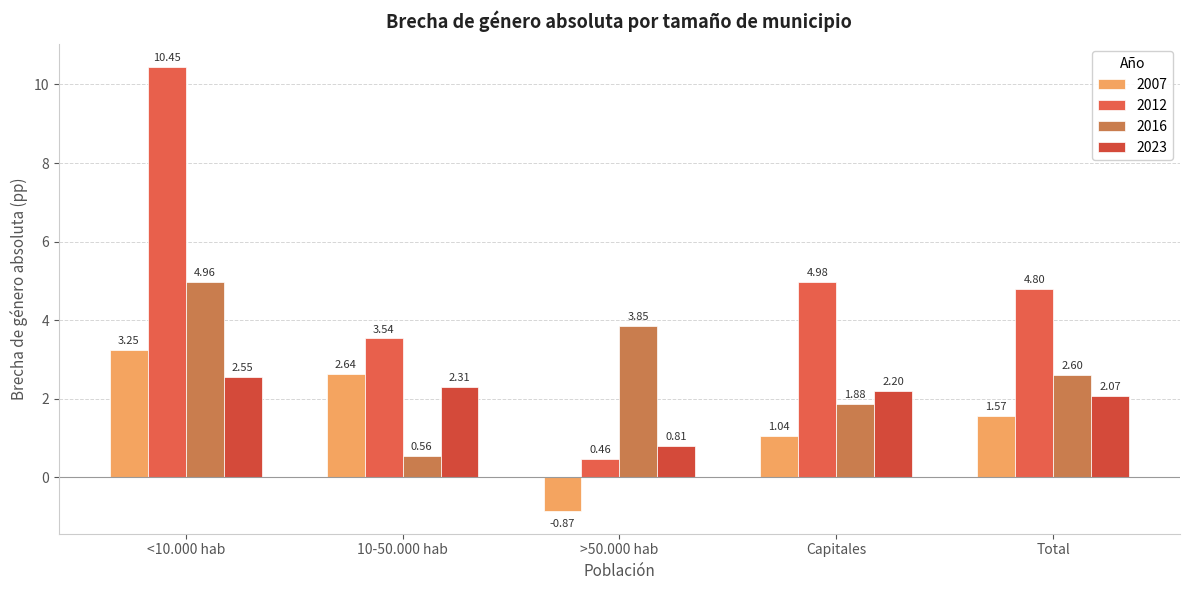

What is the label of the 3rd bar from the right?

>50.000 hab